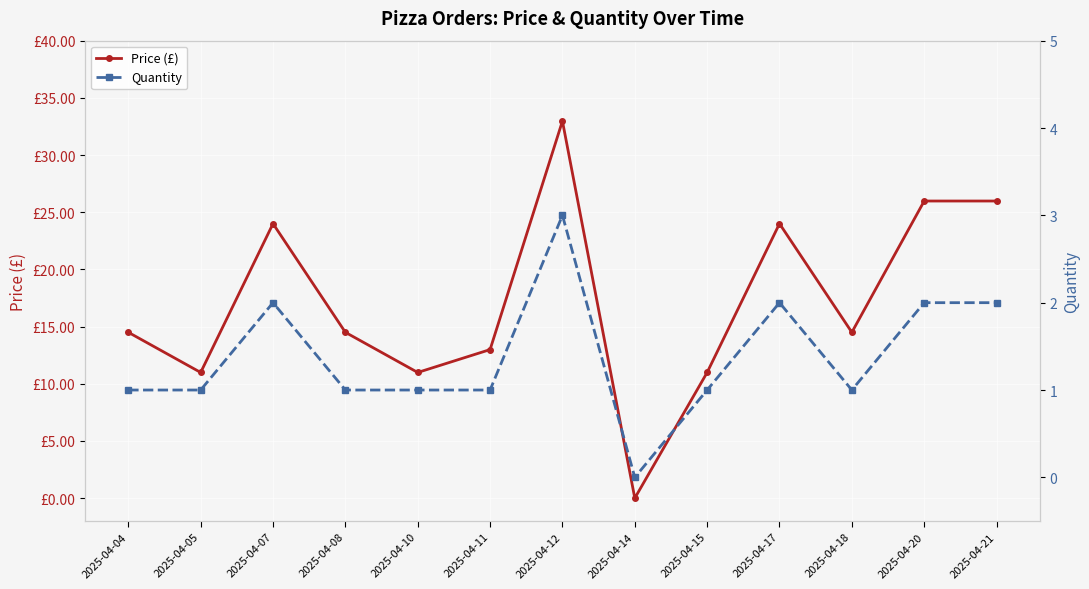

What is the maximum value for Price (£)?

33.0